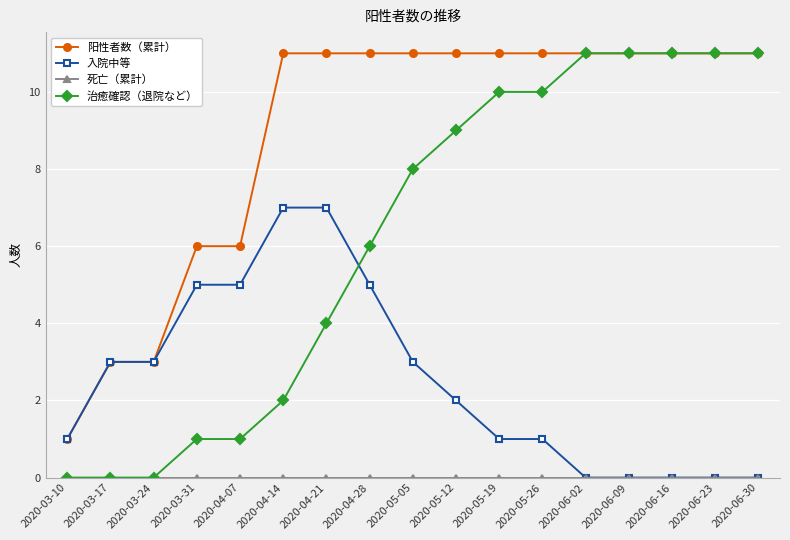

Which series has the largest total across all categories?

阳性者数（累計）